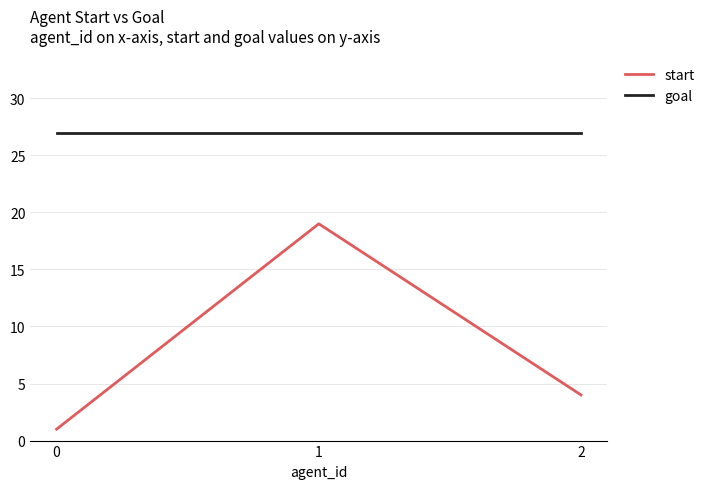

Is the value of goal at 1 greater than the value of start at 0?

Yes